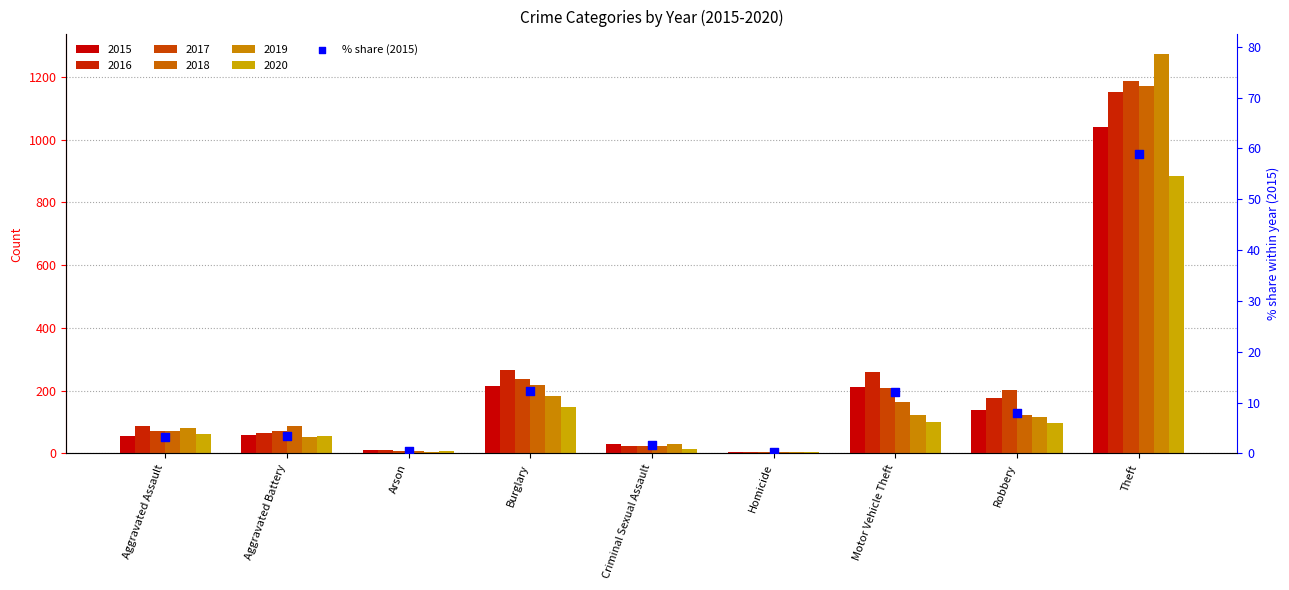

Between Aggravated Battery and Homicide, which is larger?

Aggravated Battery